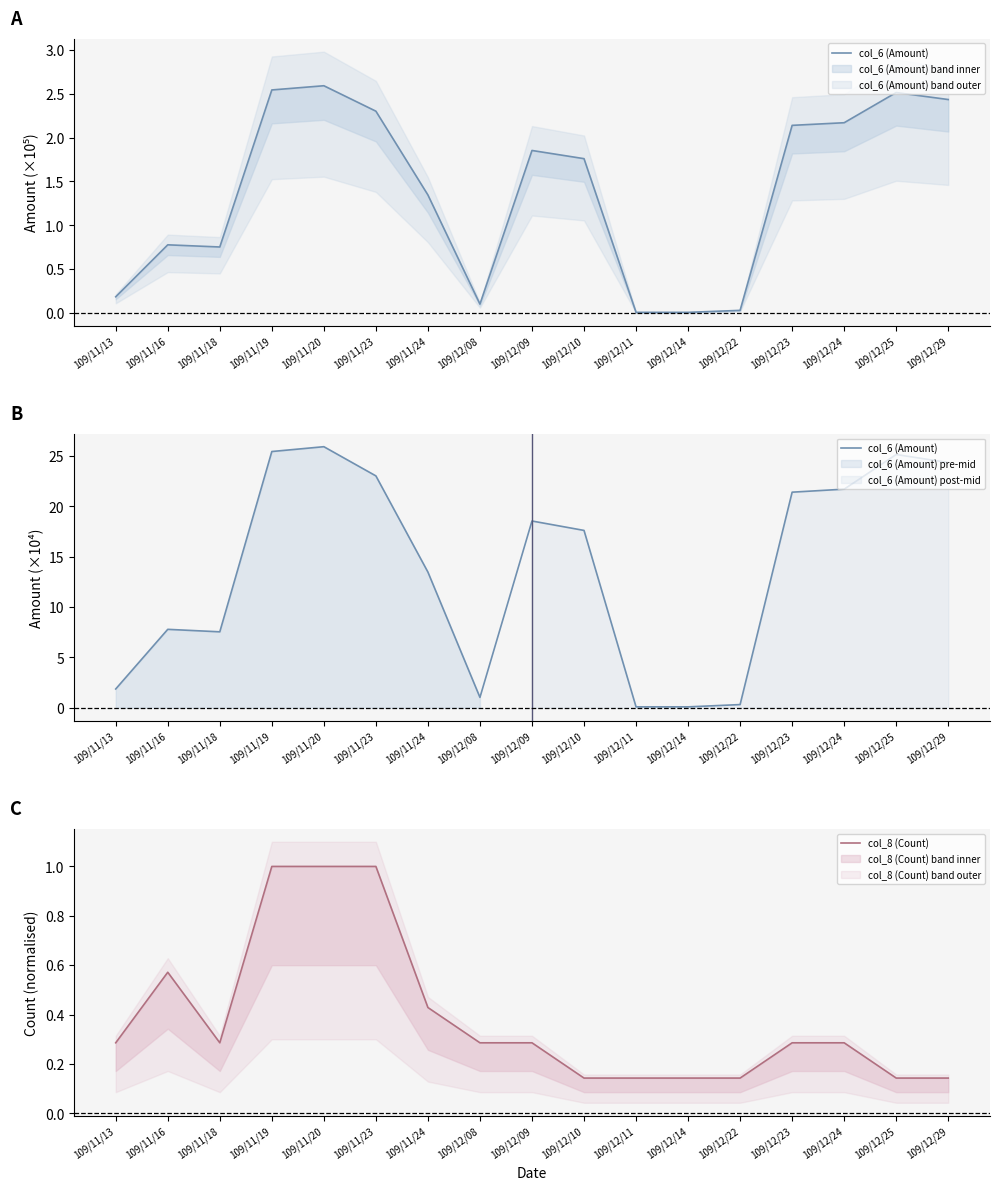

What are all the series names shown in the legend?

col_6 (Amount), col_8 (Count)